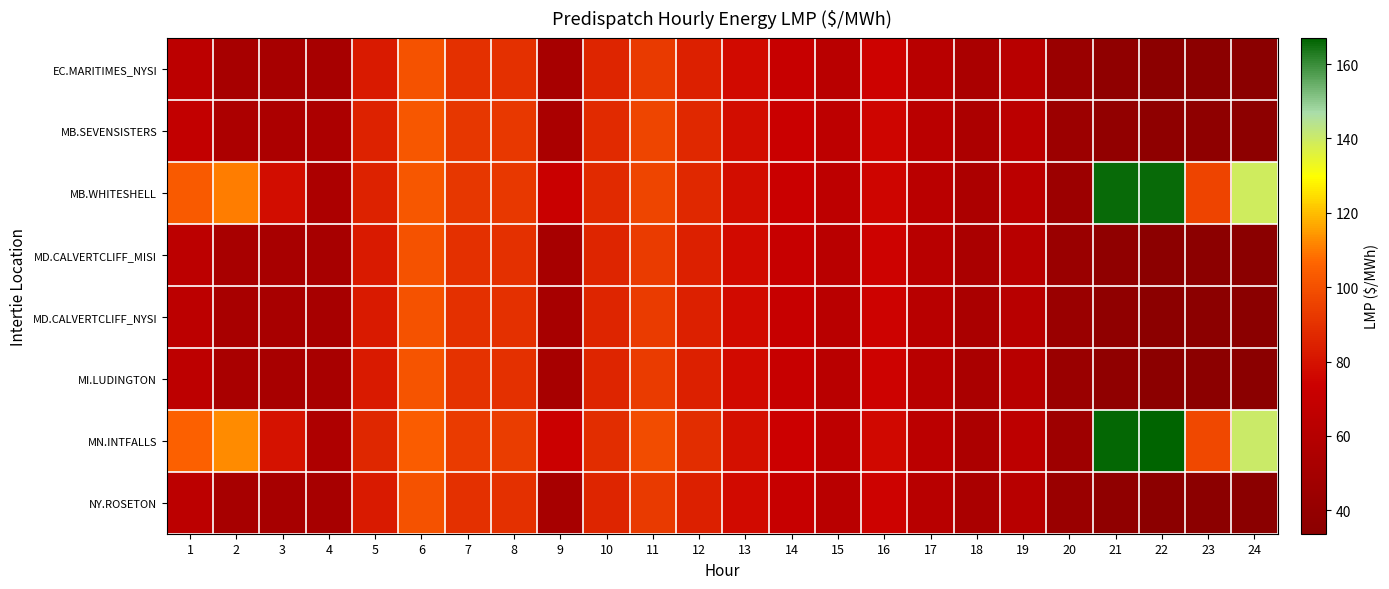

Which series has the largest total across all categories?

MN.INTFALLS